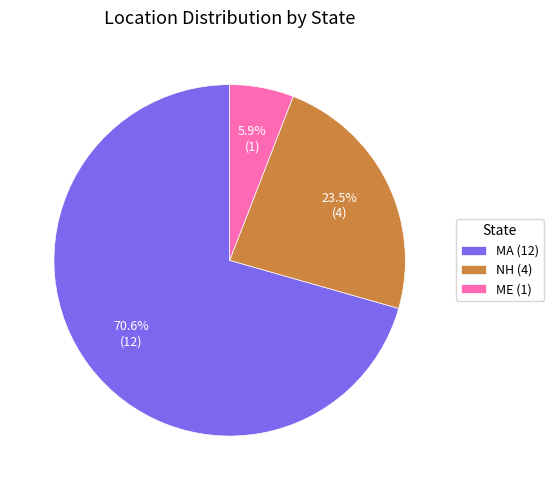

Approximately how many times larger is the value at MA (12) compared to NH (4)?

3.0